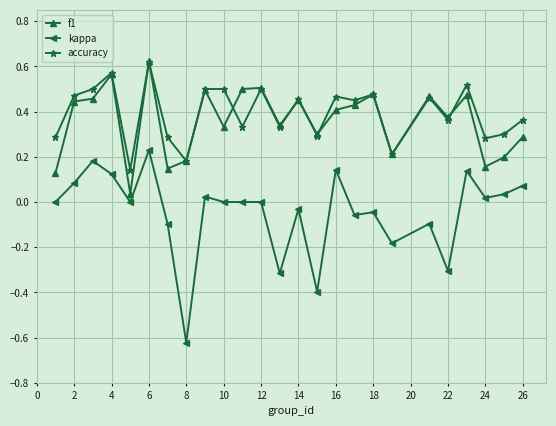

Is this an area chart (filled region under the line)?

No